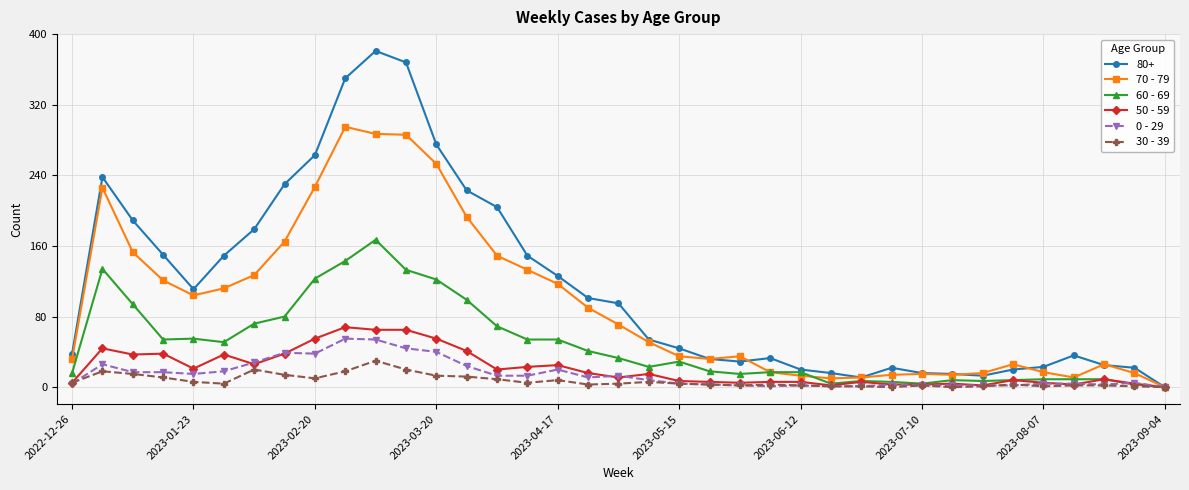

True or false: 70 - 79 has more than 1 points higher than both neighbors.

True